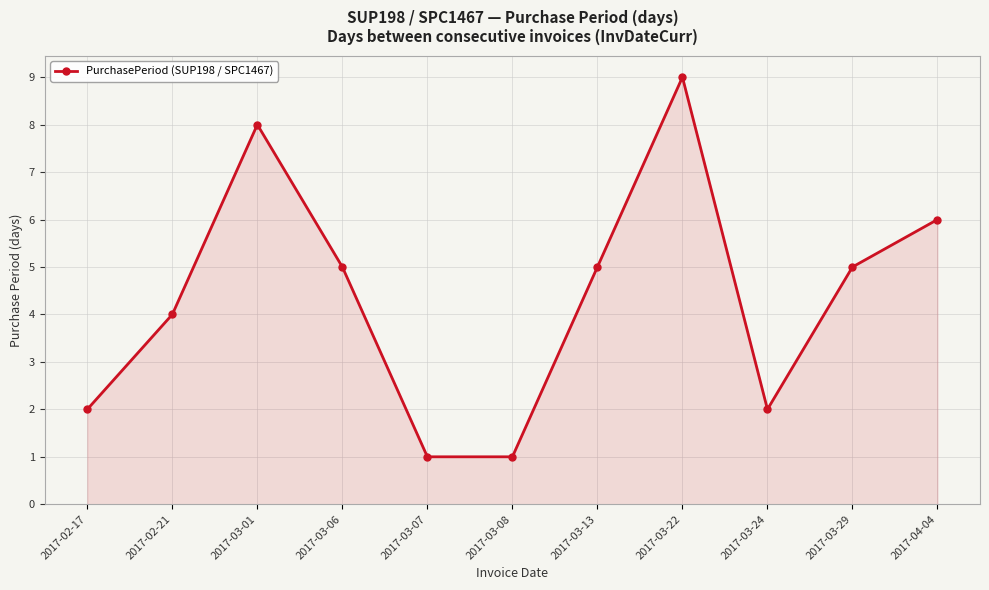

What position from the left is 2017-02-21?

2